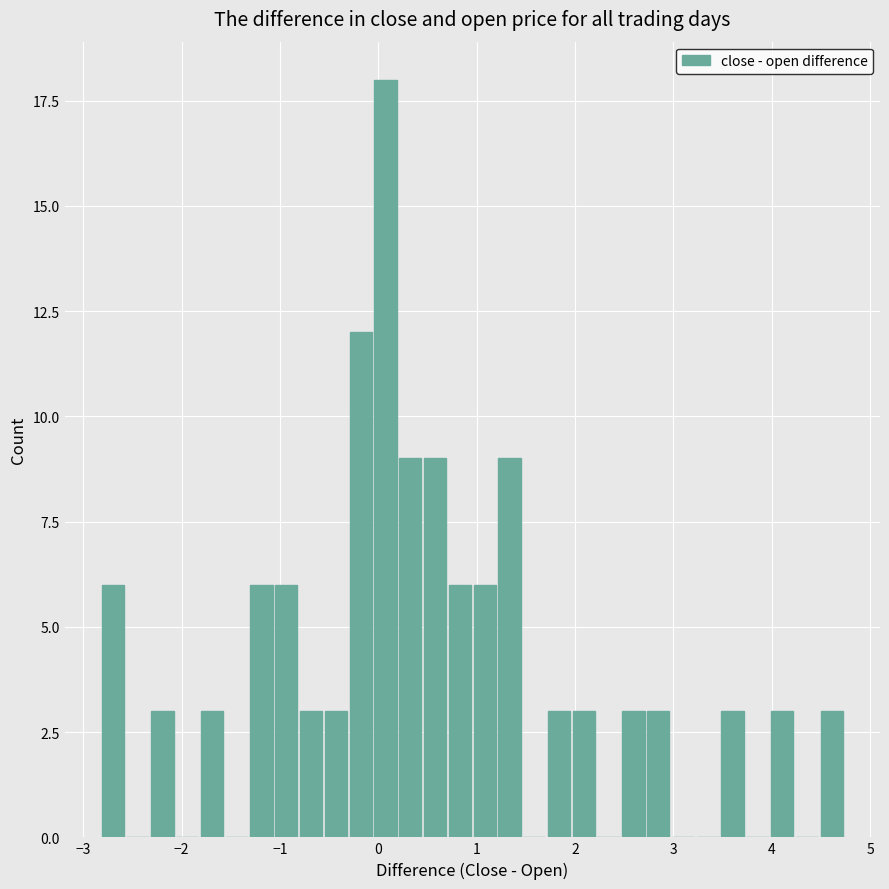

Around what value on the x-axis is the tallest bar? Give the approximate position of its centre, as read against the axis.

0.1